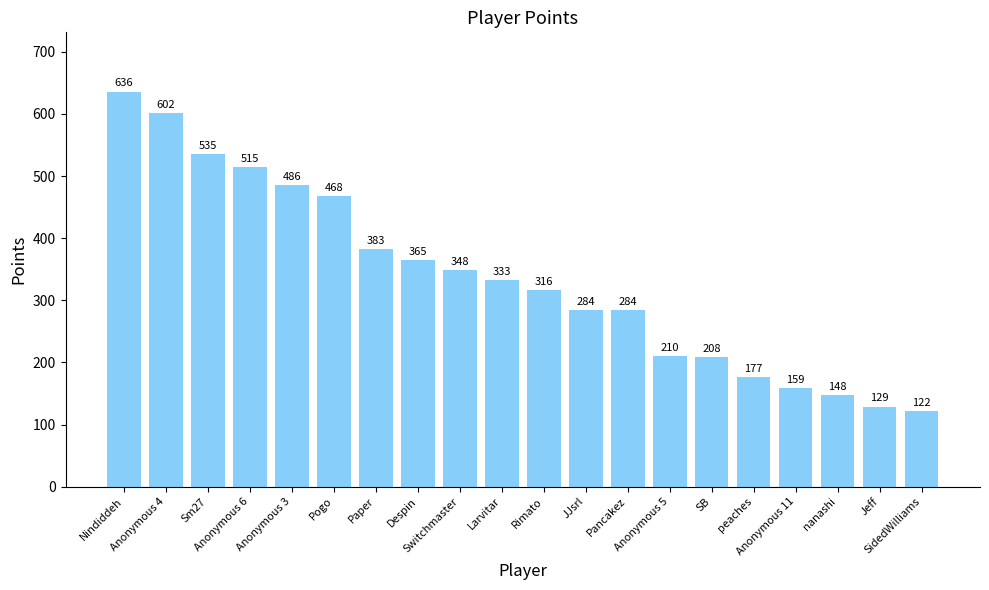

What is the greatest value displayed?

636